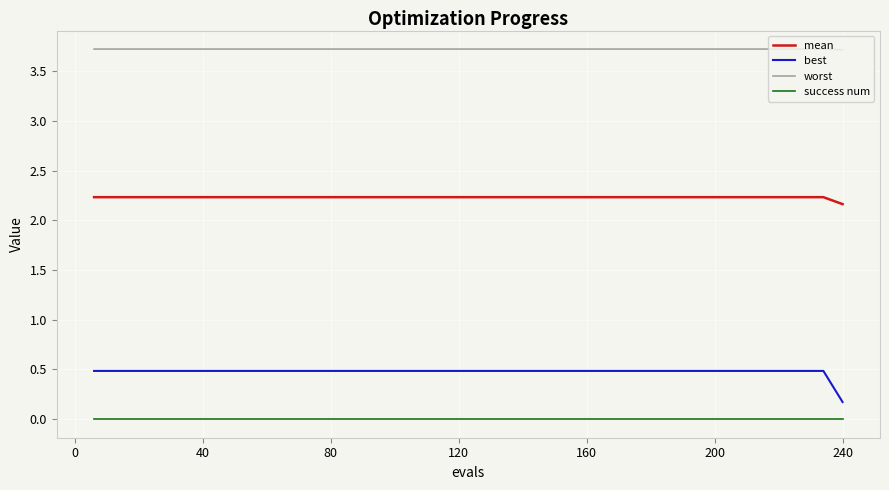

Rank the series by their maximum value, from highest to lowest.

worst, mean, best, success num